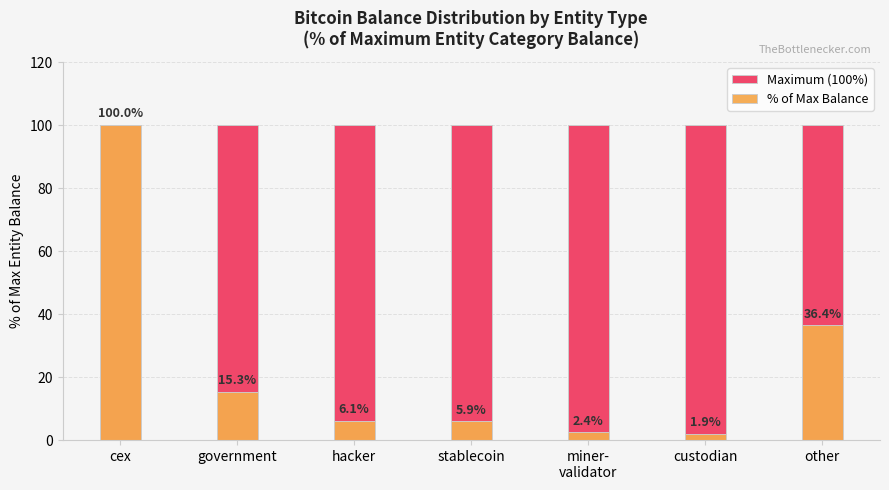

What is the label of the 4th bar from the left?

stablecoin